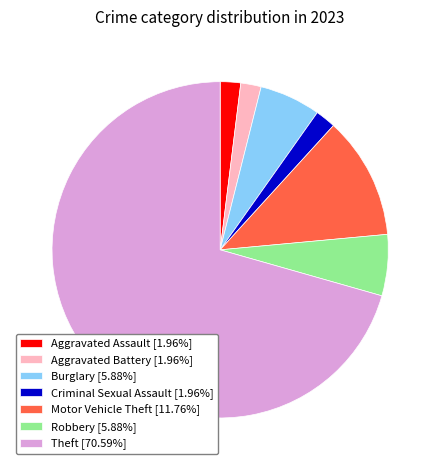

What is the ratio of the value at Burglary [5.88%] to the value at Motor Vehicle Theft [11.76%]?

0.5